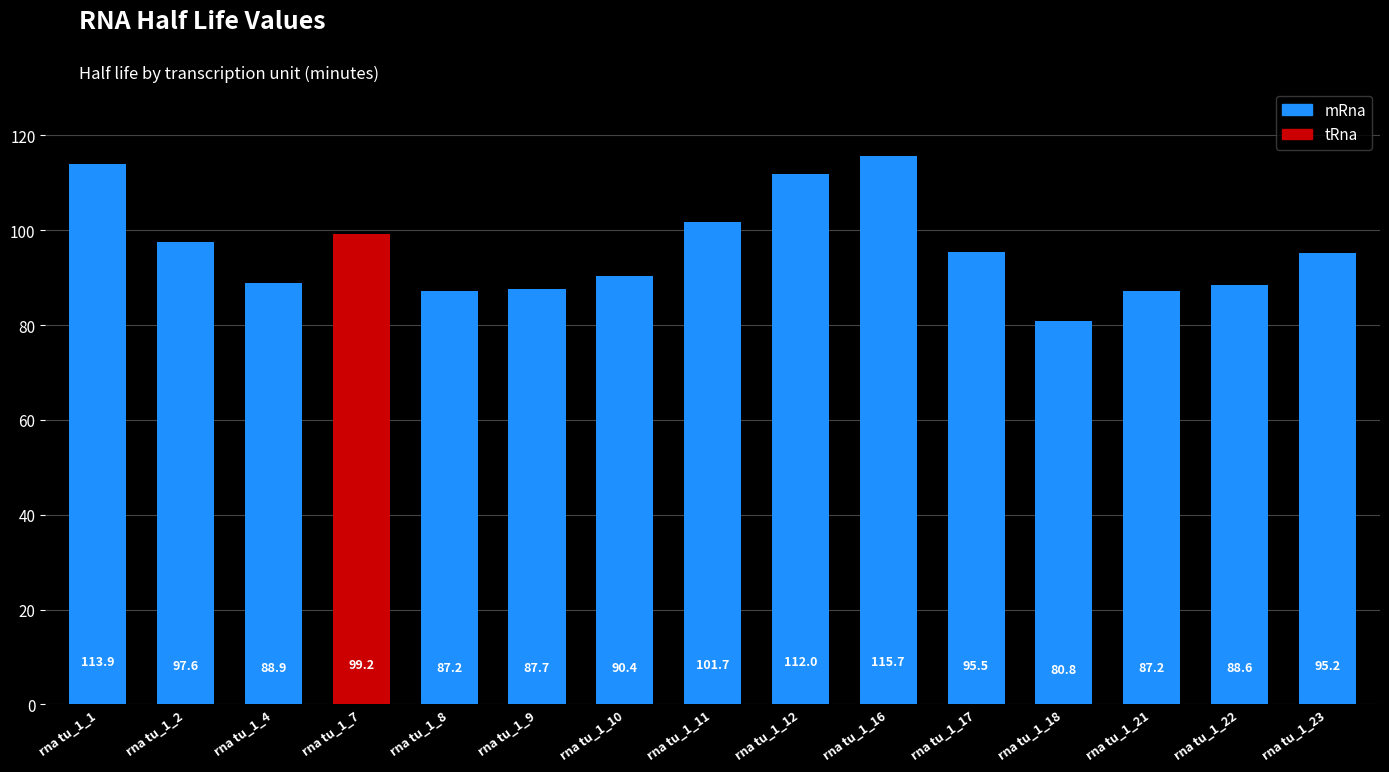

How many bars are there in total?

15